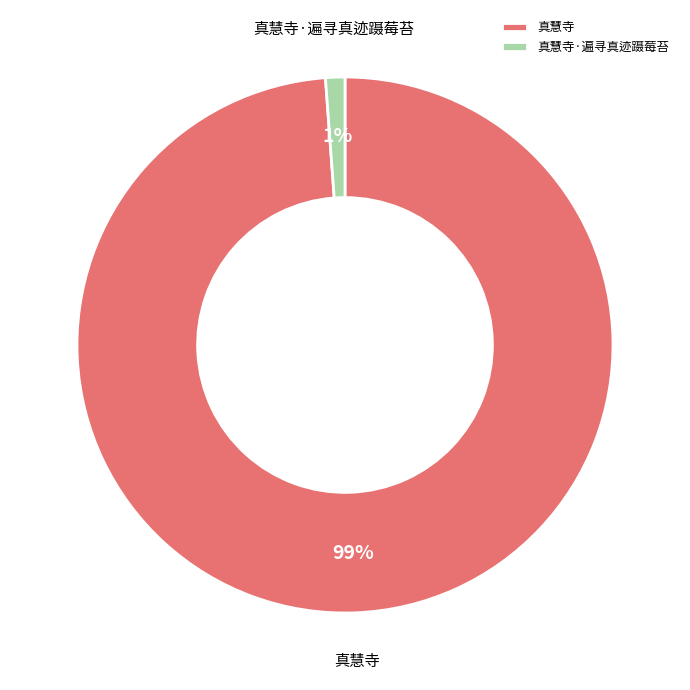

To the nearest percent, what is the average slice percentage?

50%